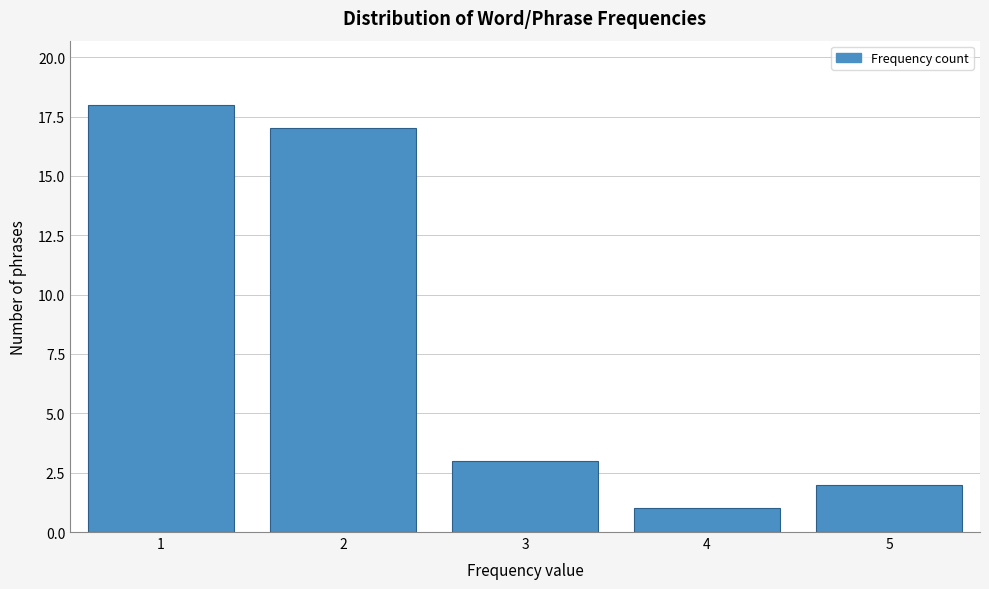

Reading left to right, transcribe all the data shown in this chart.

18	17	3	1	2